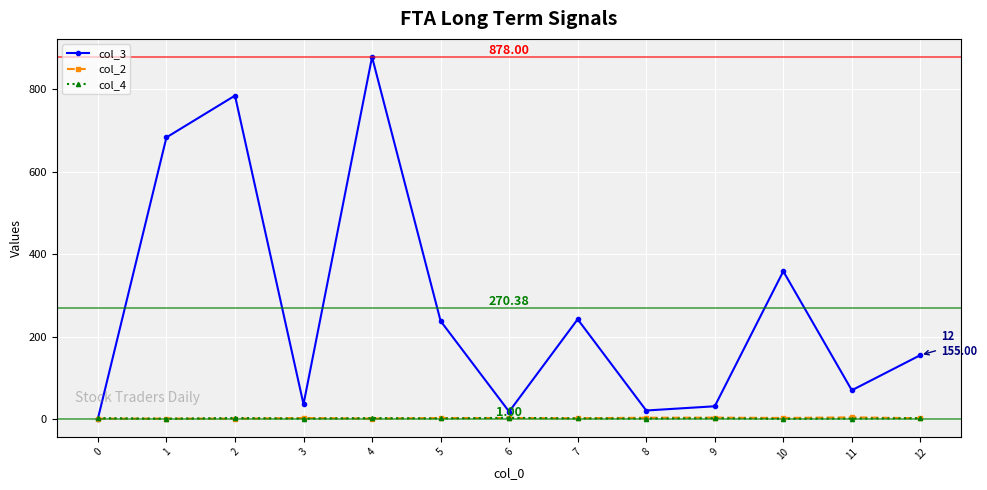

Count the number of data series in this chart.

3